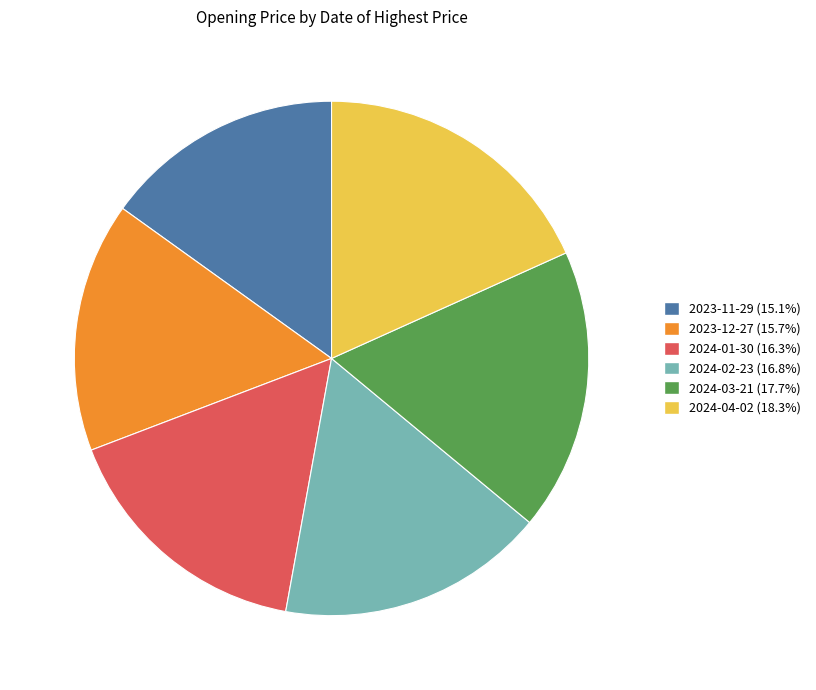

True or false: 2024-03-21 accounts for 3% of the total.

False